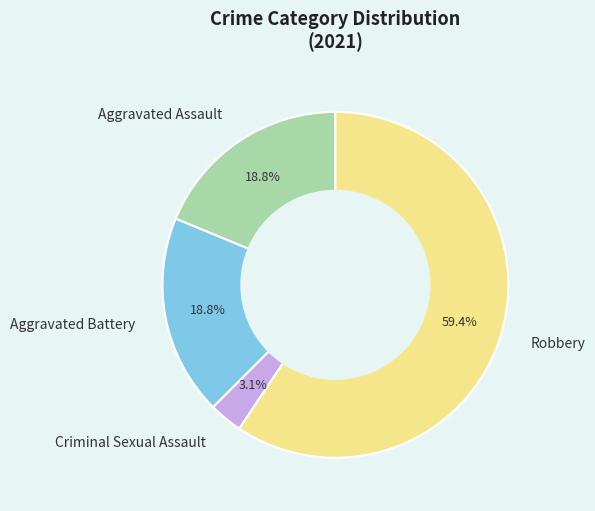

To the nearest percent, what portion does Criminal Sexual Assault represent?

3%